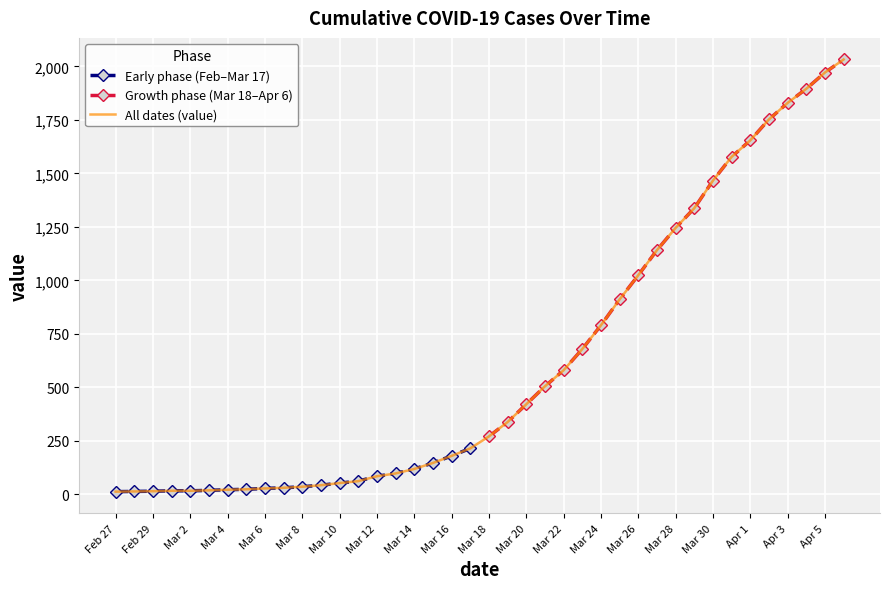

True or false: Growth phase (Mar 18–Apr 6) has more than 2 points higher than both neighbors.

False